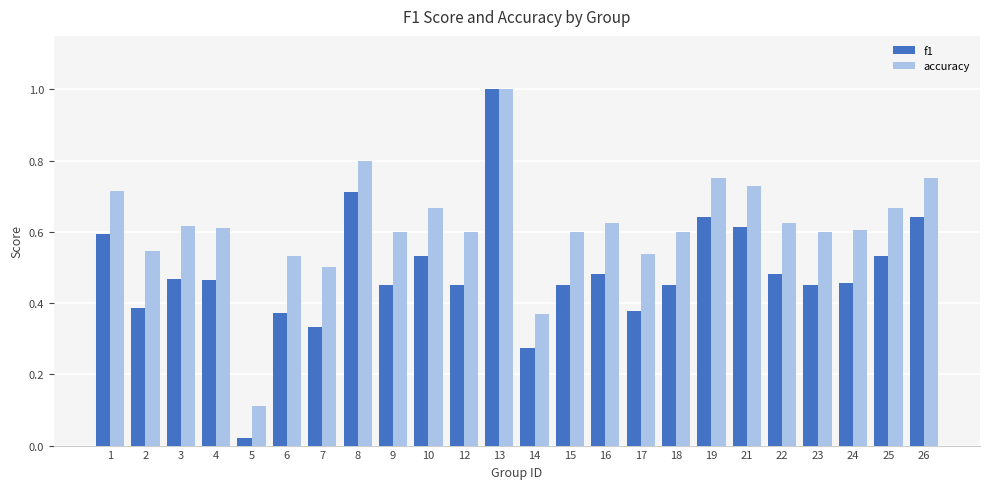

True or false: accuracy has a value of 1.0 at 4.

False